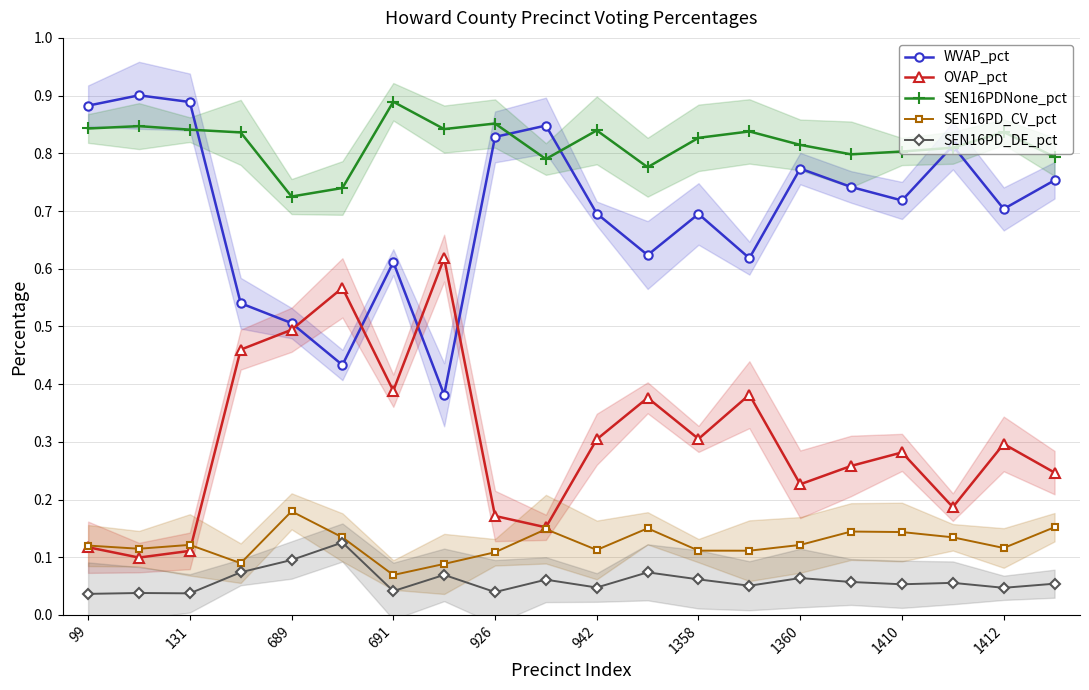

How many data points does each series have?

20